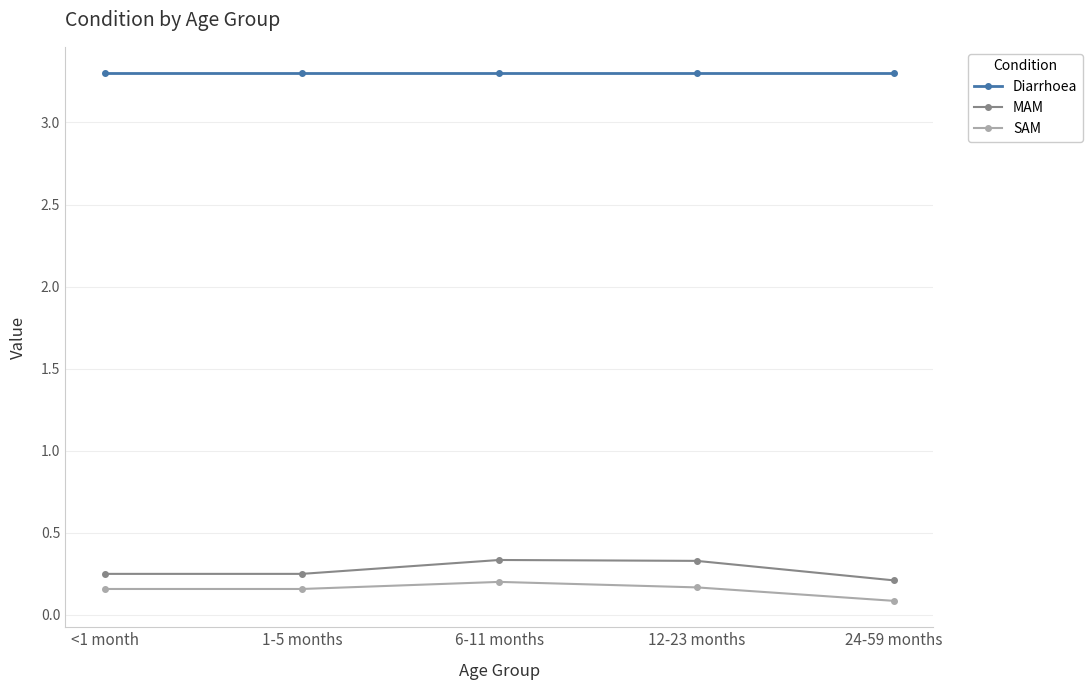

What is the spread (max minus min) of values at <1 month?

3.1